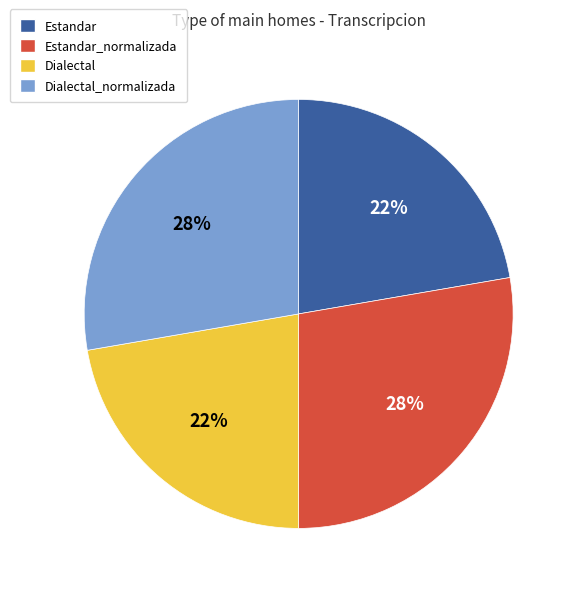

Which has a higher value, Estandar or Dialectal_normalizada?

Dialectal_normalizada